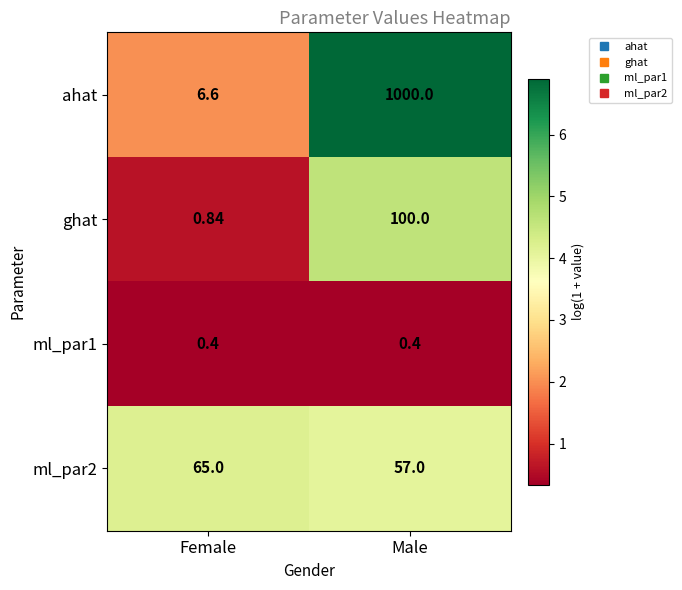

List the labels in order of ahat value, smallest first.

Female, Male